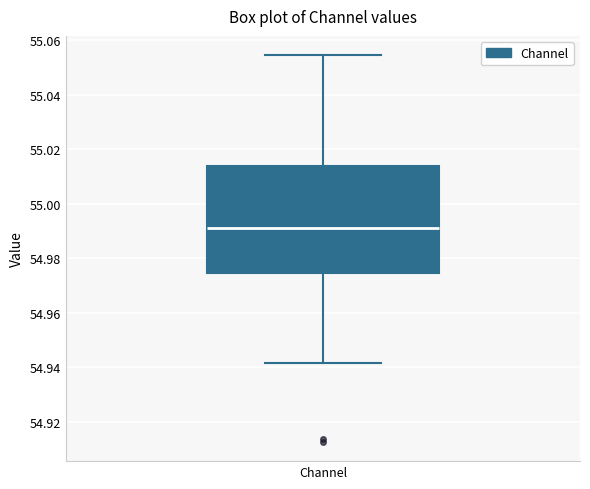

Where is the lower edge of the box for Channel on the y-axis? The values are not printed on the chart, so give them approximately, as read against the axis.

54.974